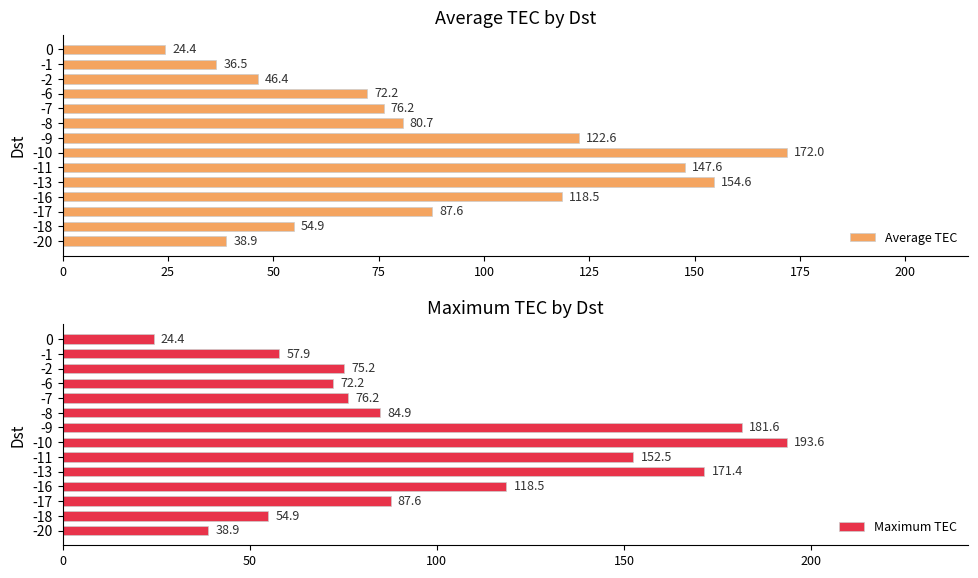

The Maximum TEC series shows 277.7 at -13. True or false?

False